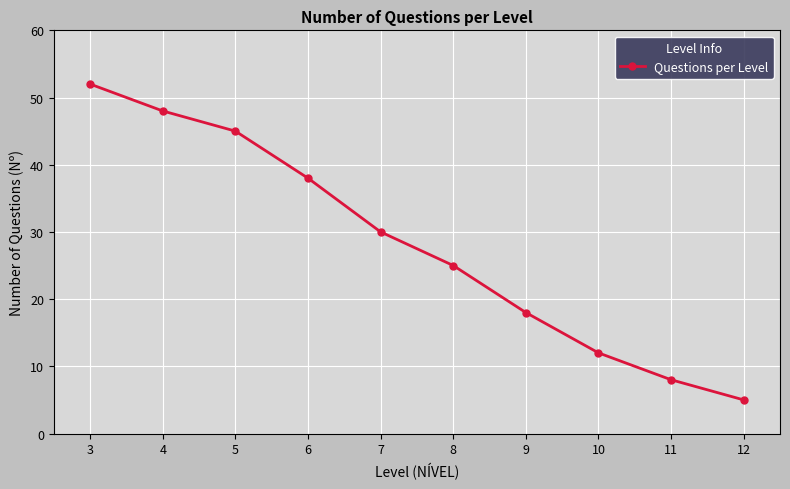

Where is the data nearest to the value 28?

7